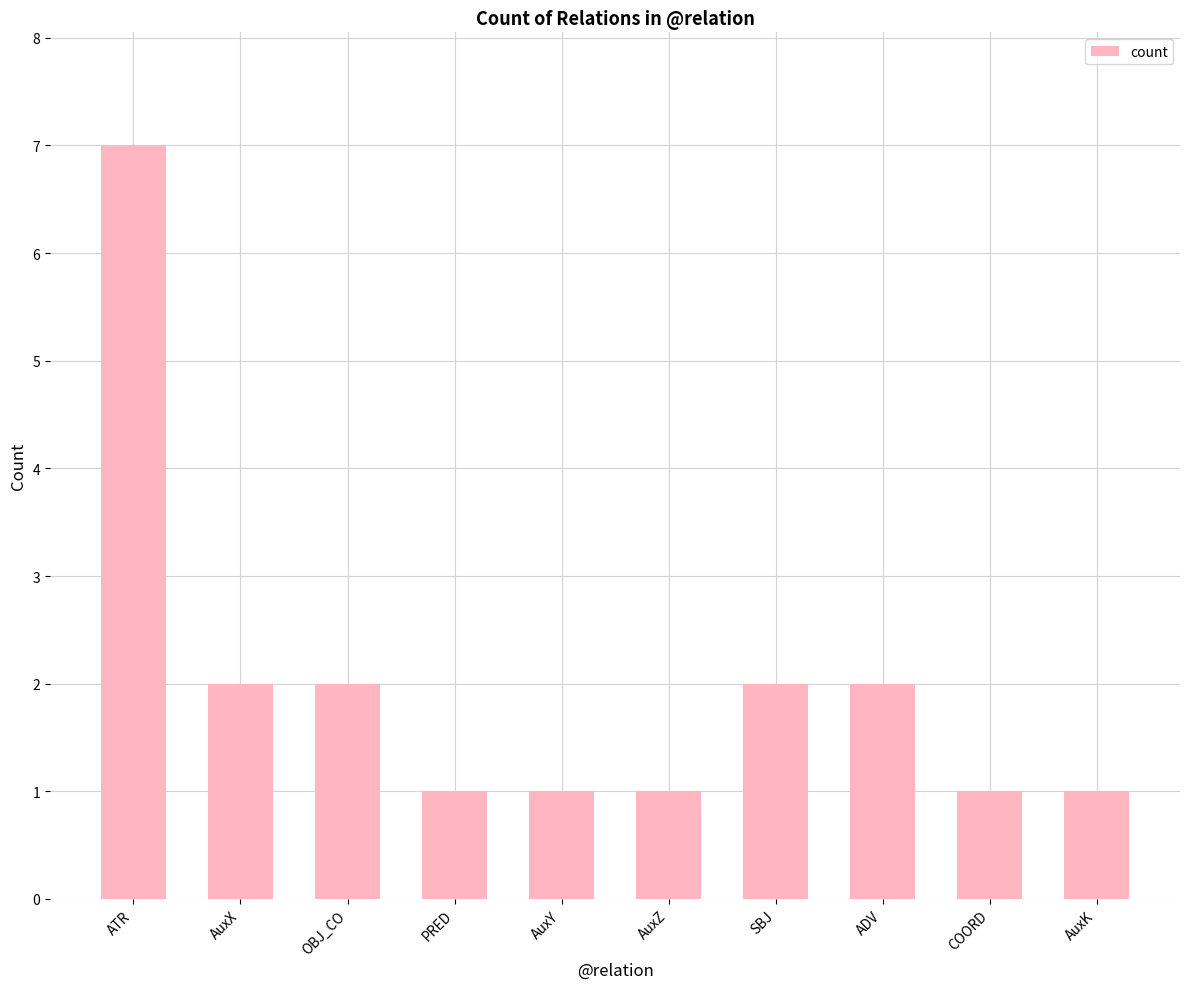

Are the bars grouped side by side (vs. stacked)?

No